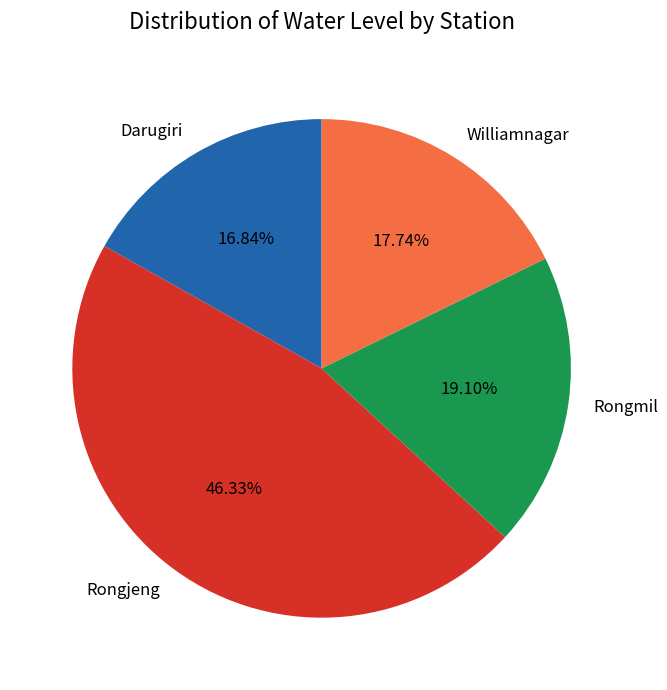

To the nearest percent, what portion does Rongmil represent?

19%